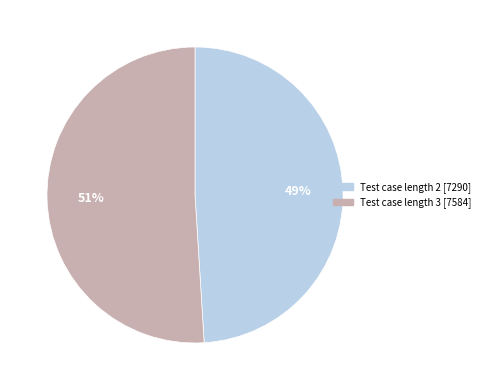

To the nearest percent, what is the difference between the largest and smallest slice percentages?

2%